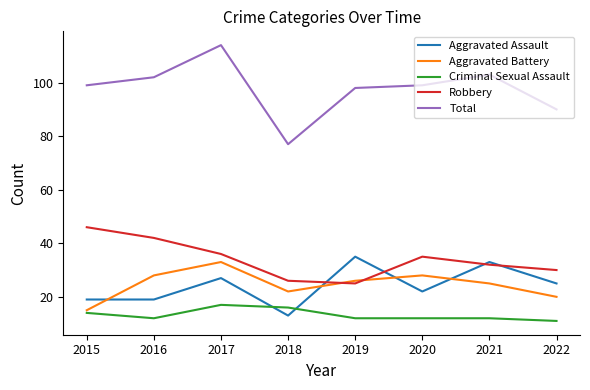

Reading left to right, transcribe all the data shown in this chart.

Aggravated Assault: 19	19	27	13	35	22	33	25
Aggravated Battery: 15	28	33	22	26	28	25	20
Criminal Sexual Assault: 14	12	17	16	12	12	12	11
Robbery: 46	42	36	26	25	35	32	30
Total: 99	102	114	77	98	99	103	90